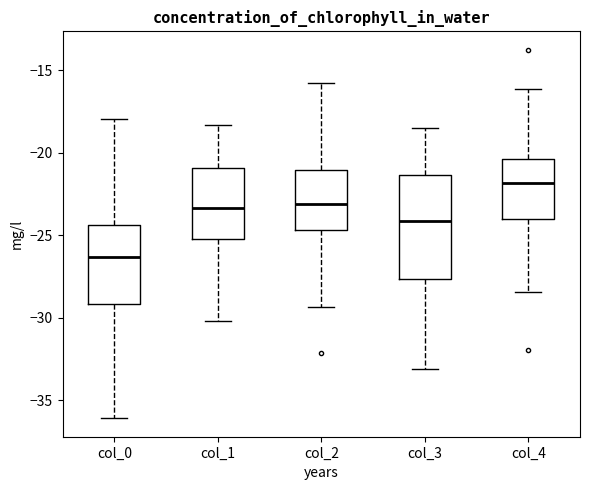

Comparing the boxes themselves (not the whiskers), which one is the tallest?

col_3